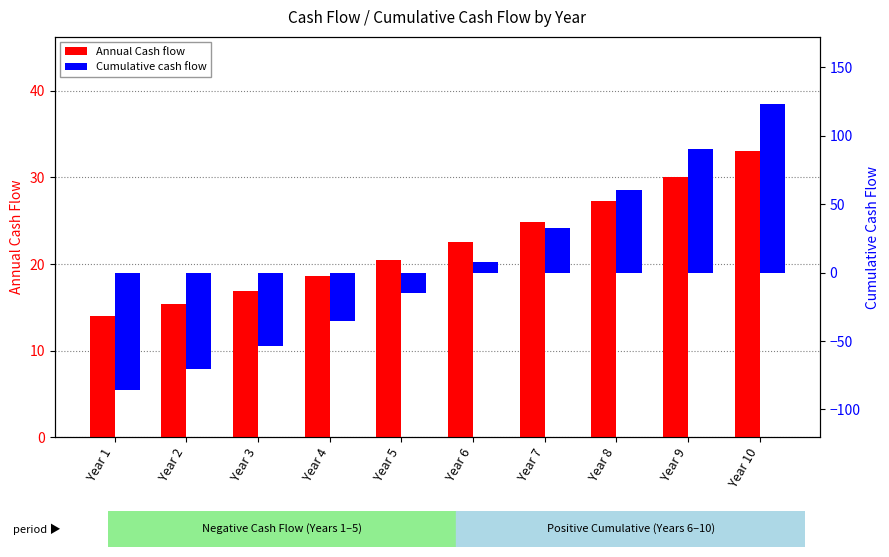

What is the total value across all series at Year 3?

-36.7